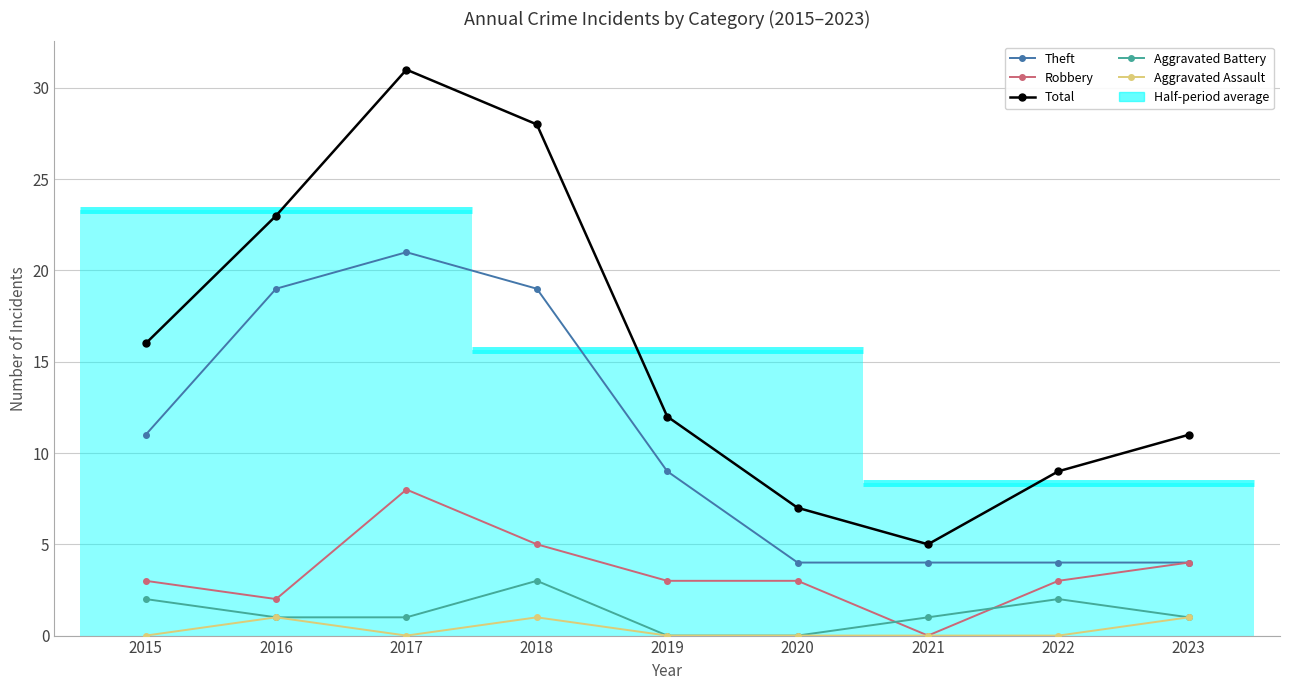

Rank the series by their maximum value, from lowest to highest.

Aggravated Assault, Aggravated Battery, Robbery, Theft, Total